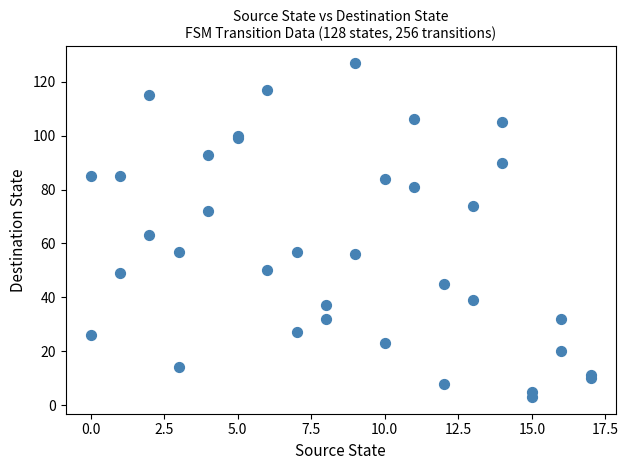

What Y value in the scatter plot is closest to 65?

63